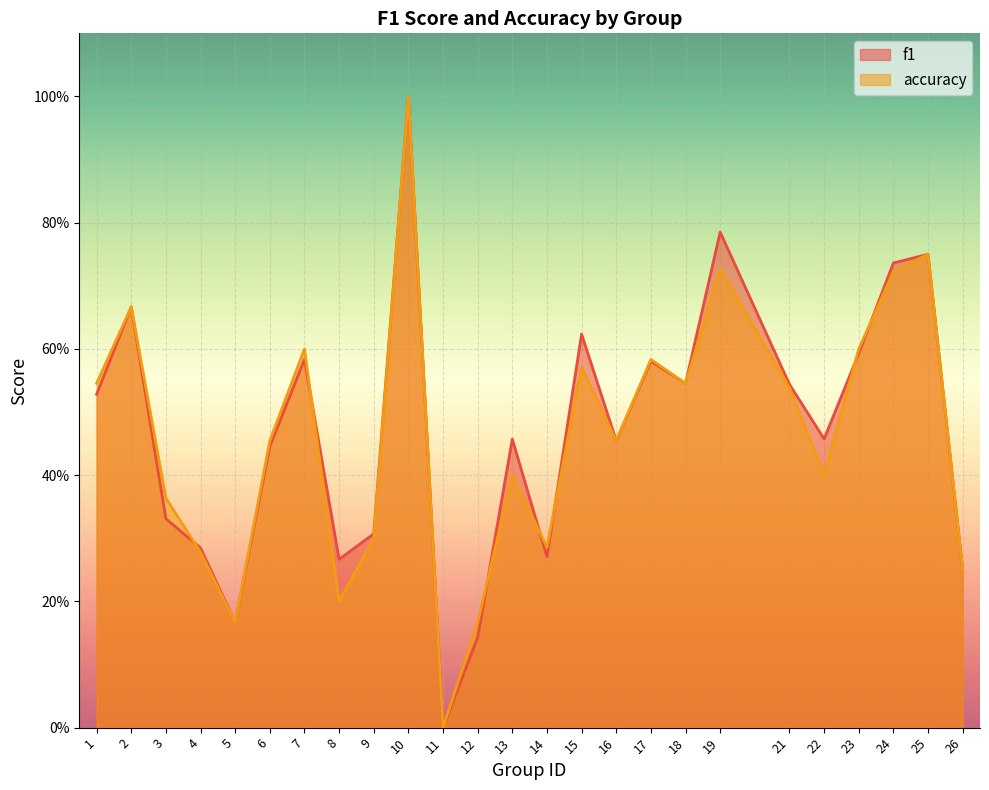

What is the value of the f1 point at the 13th from the left?

0.5